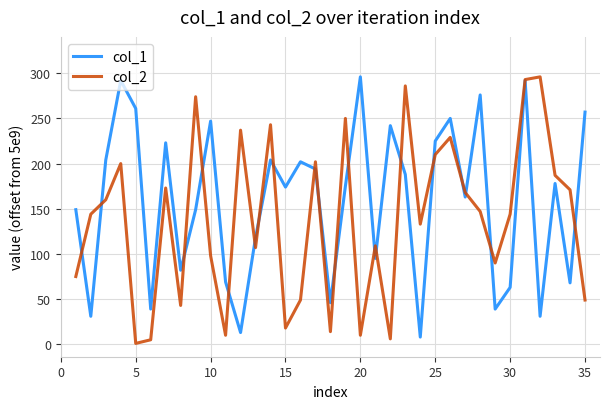

What is the difference between the maximum and minimum values in the col_2 series?

295